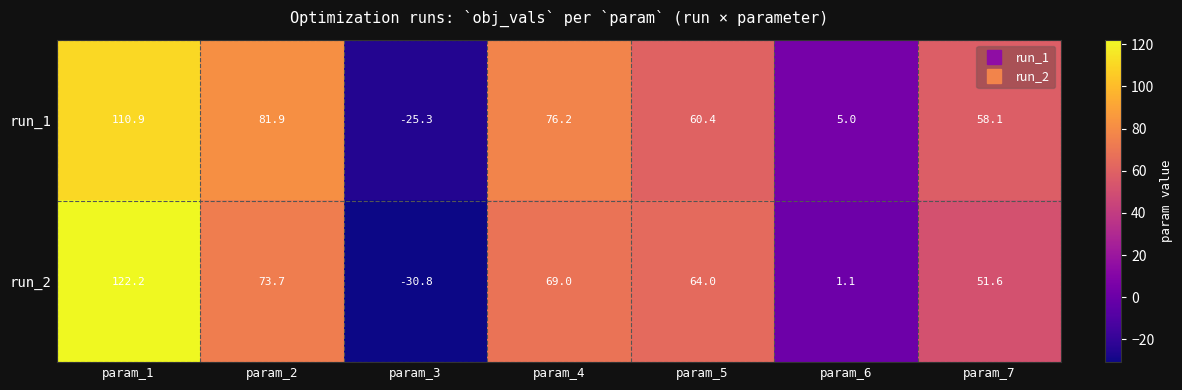

Reading left to right, extract all data points from this chart.

run_1: param_1=110.9	param_2=81.9	param_3=-25.3	param_4=76.2	param_5=60.4	param_6=5.0	param_7=58.1
run_2: param_1=122.2	param_2=73.7	param_3=-30.8	param_4=69.0	param_5=64.0	param_6=1.1	param_7=51.6